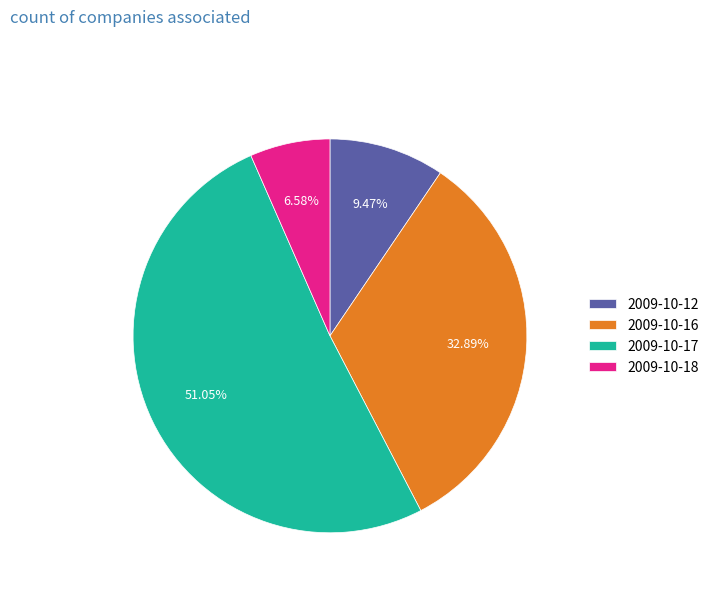

To the nearest percent, what is the average slice percentage?

25%